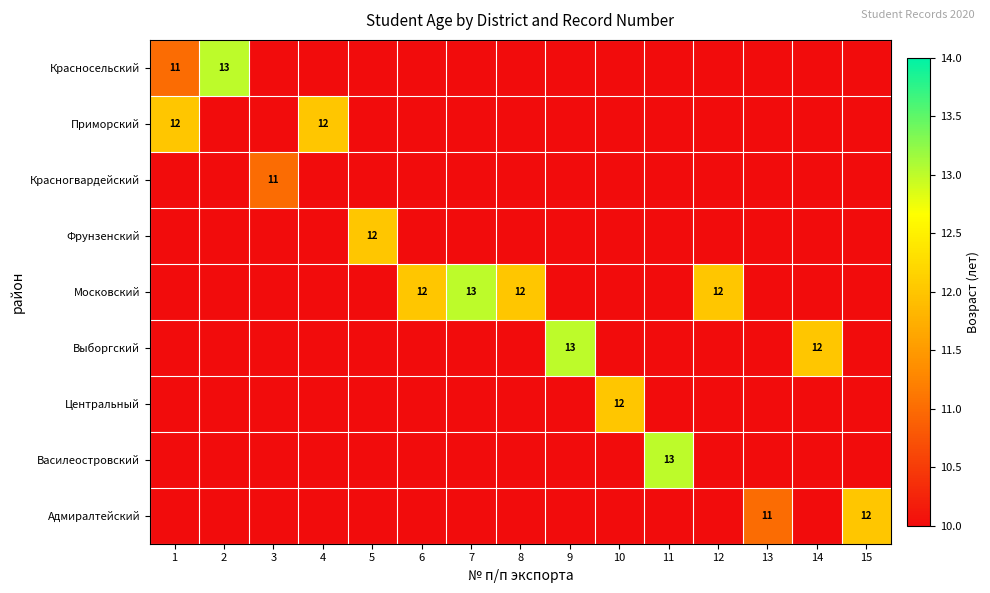

Is it true that Центральный equals 12 at 10?

True